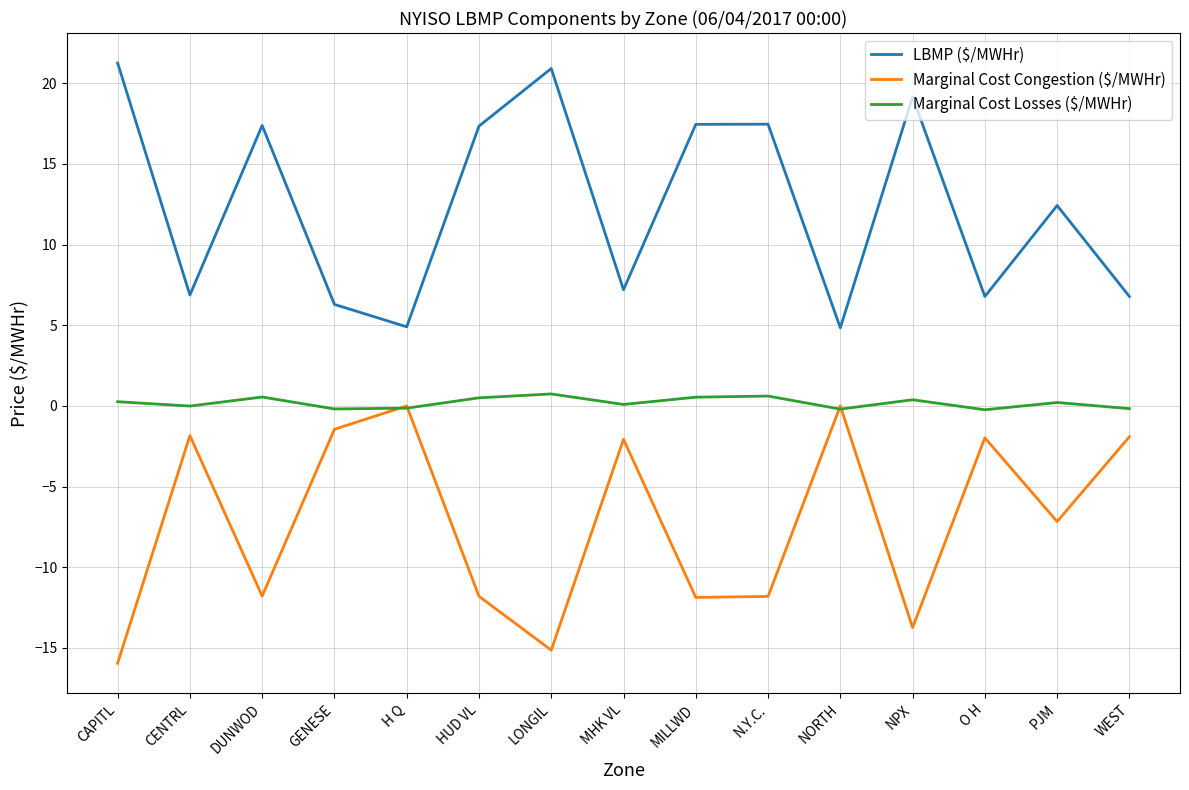

Which series has the largest range (max minus min)?

LBMP ($/MWHr)